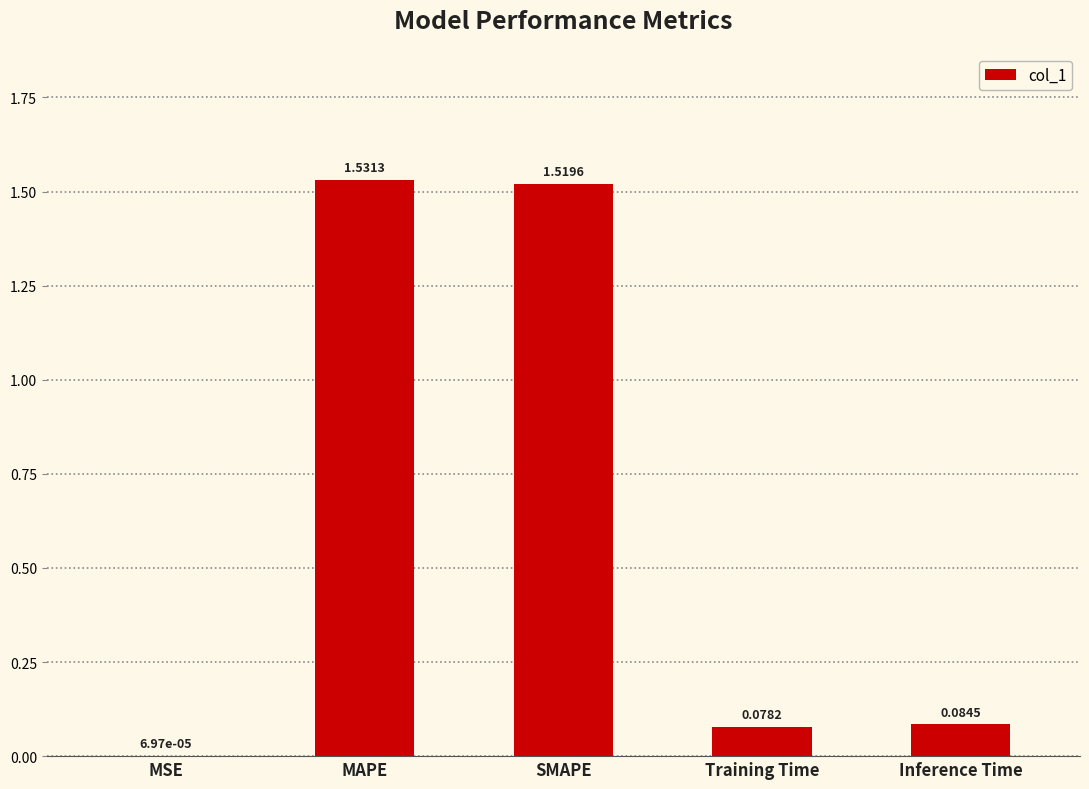

What is the sum of all values?

3.2